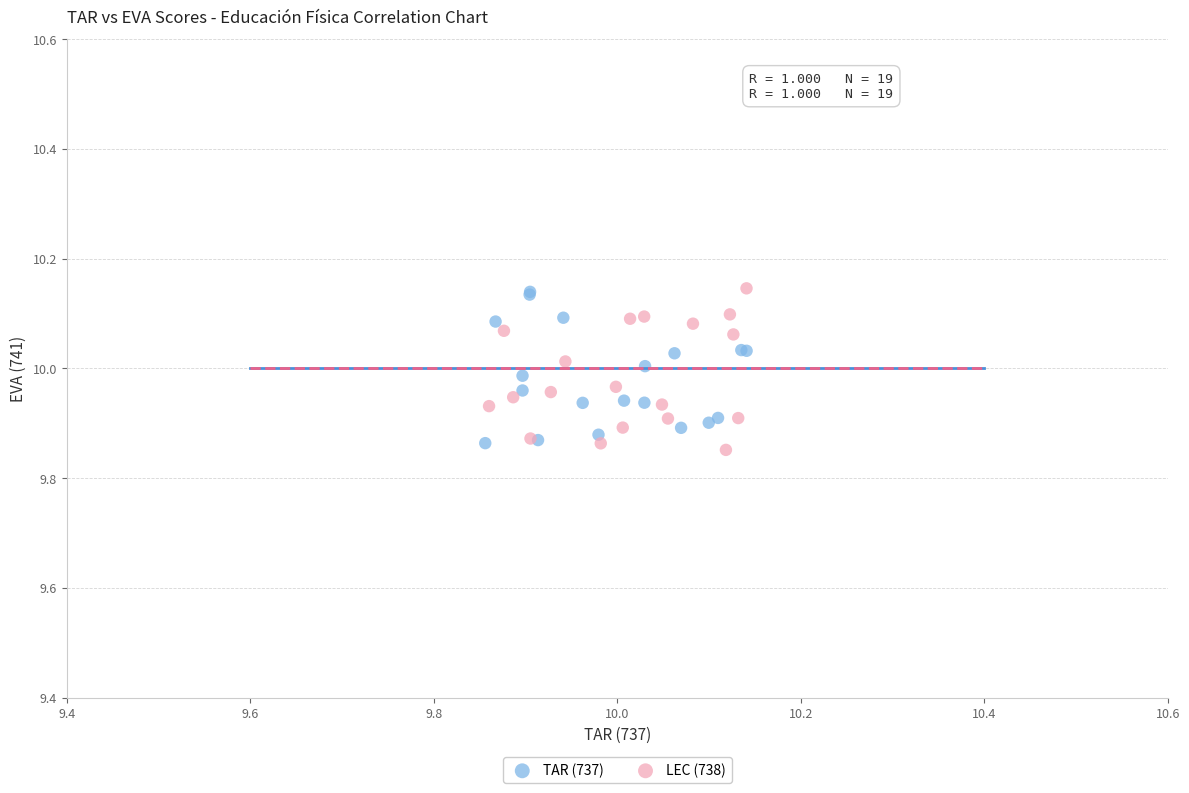

Which series reaches the minimum Y coordinate?

LEC (738)